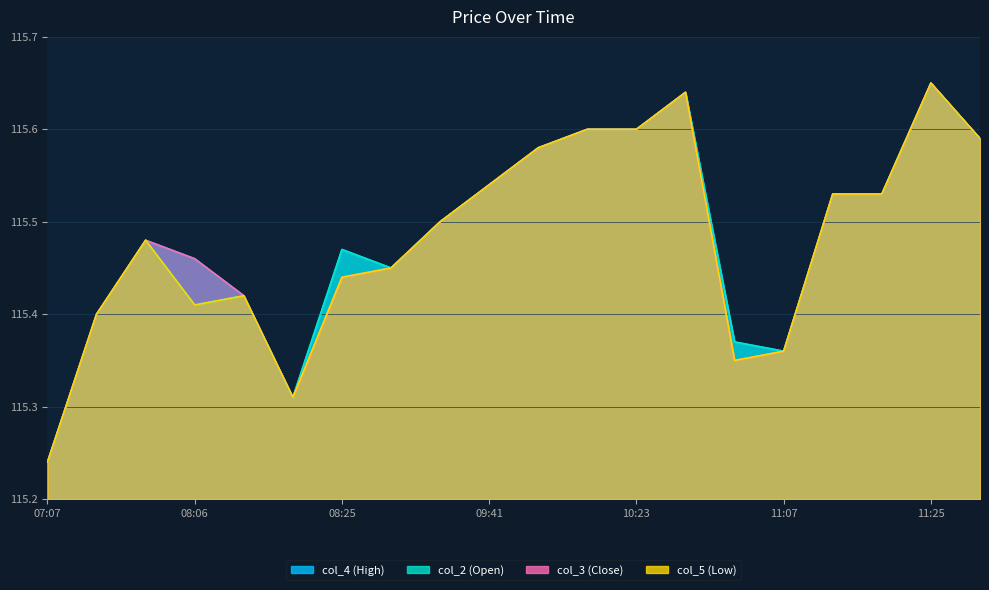

At which category does col_2 (Open) reach its first local valley?

08:06